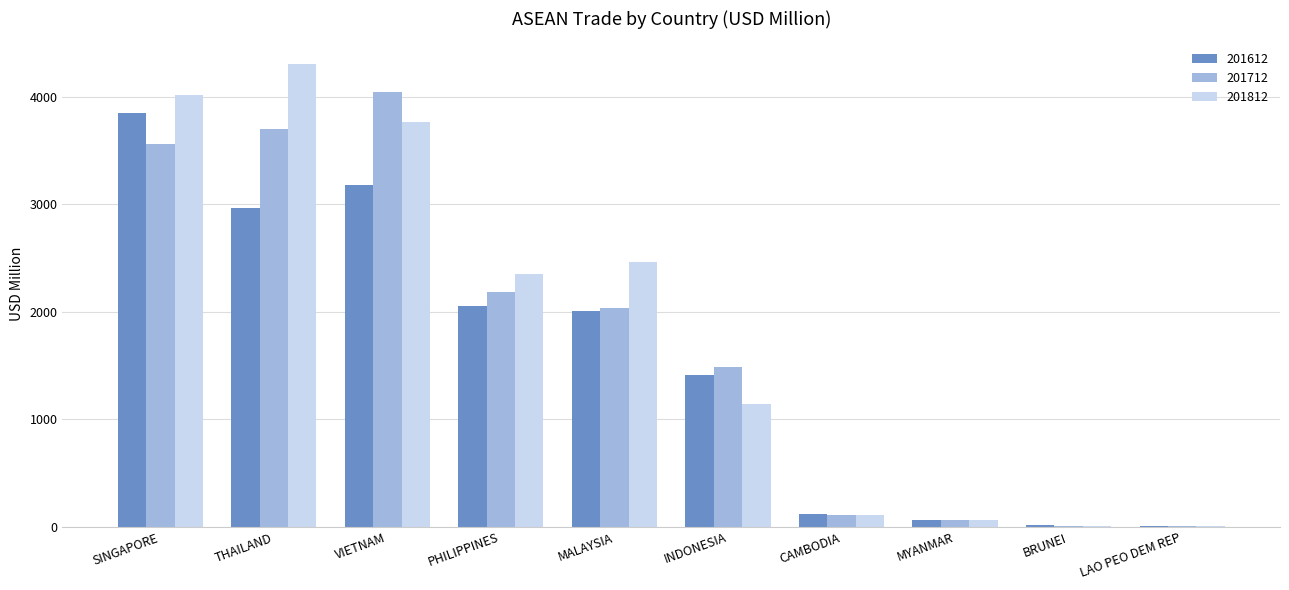

How many groups of bars are there?

10